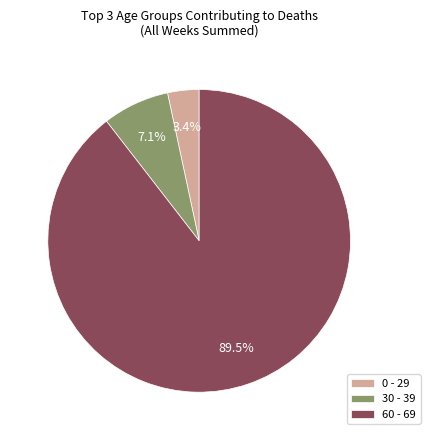

Which category has the biggest portion of the pie?

60 - 69